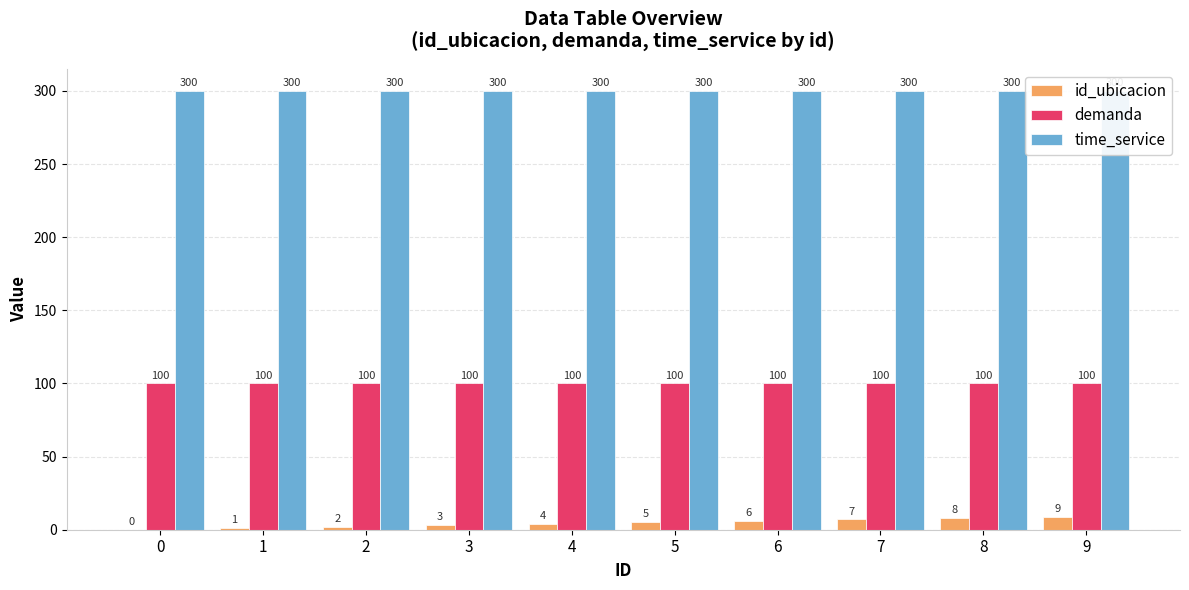

Reading right to left, list all the values displayed in this chart.

id_ubicacion: 9	8	7	6	5	4	3	2	1	0
demanda: 100	100	100	100	100	100	100	100	100	100
time_service: 300	300	300	300	300	300	300	300	300	300